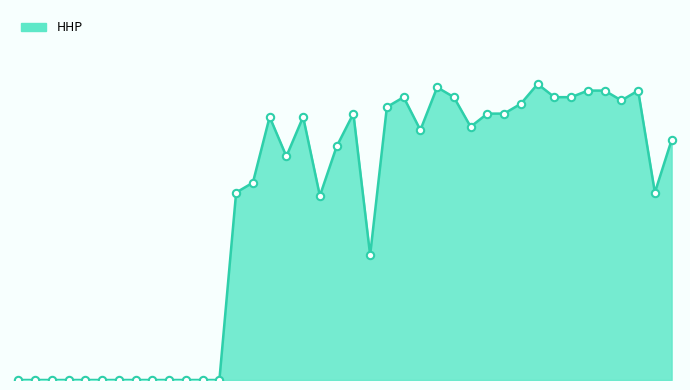

Is this an area chart (filled region under the line)?

Yes